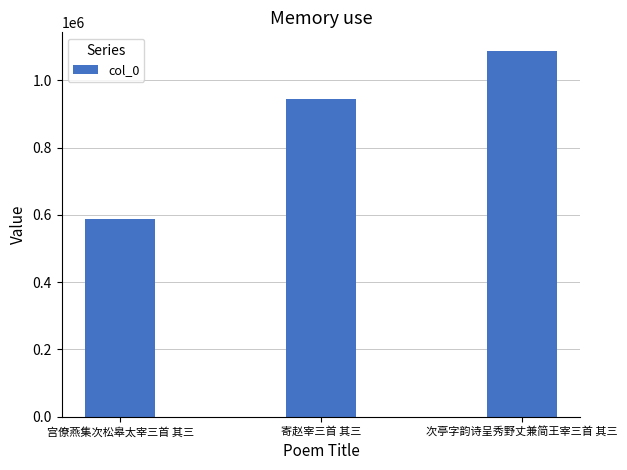

List the labels in order of value, smallest first.

宫僚燕集次松皋太宰三首 其三, 寄赵宰三首 其三, 次亭字韵诗呈秀野丈兼简王宰三首 其三